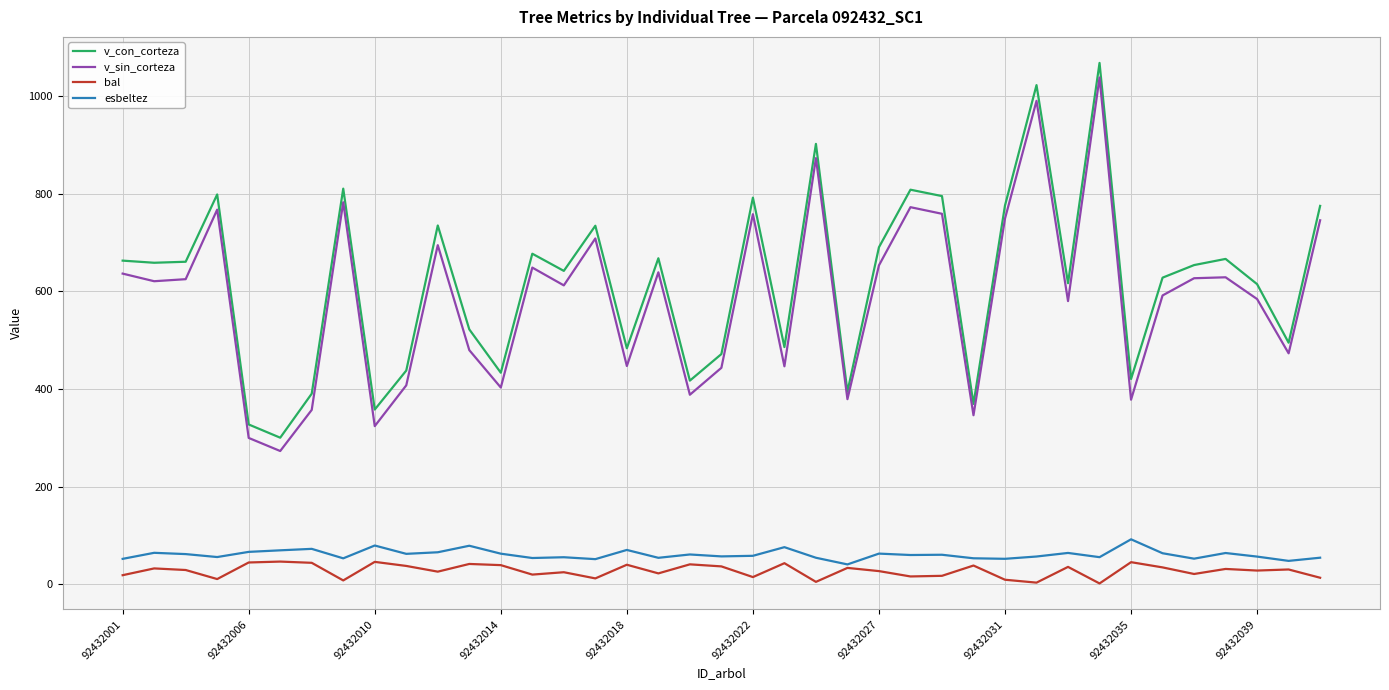

What is the minimum value for esbeltez?

40.9